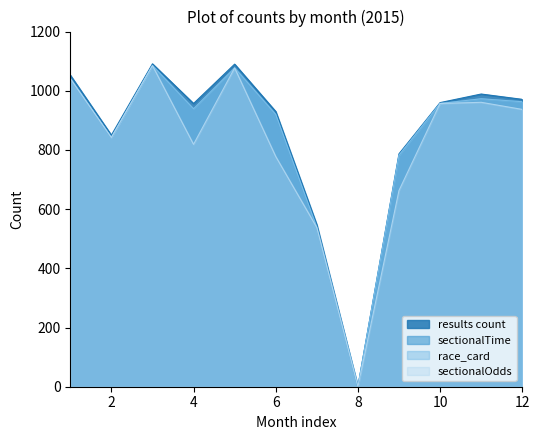

At which category is the sum across all series the highest?

3